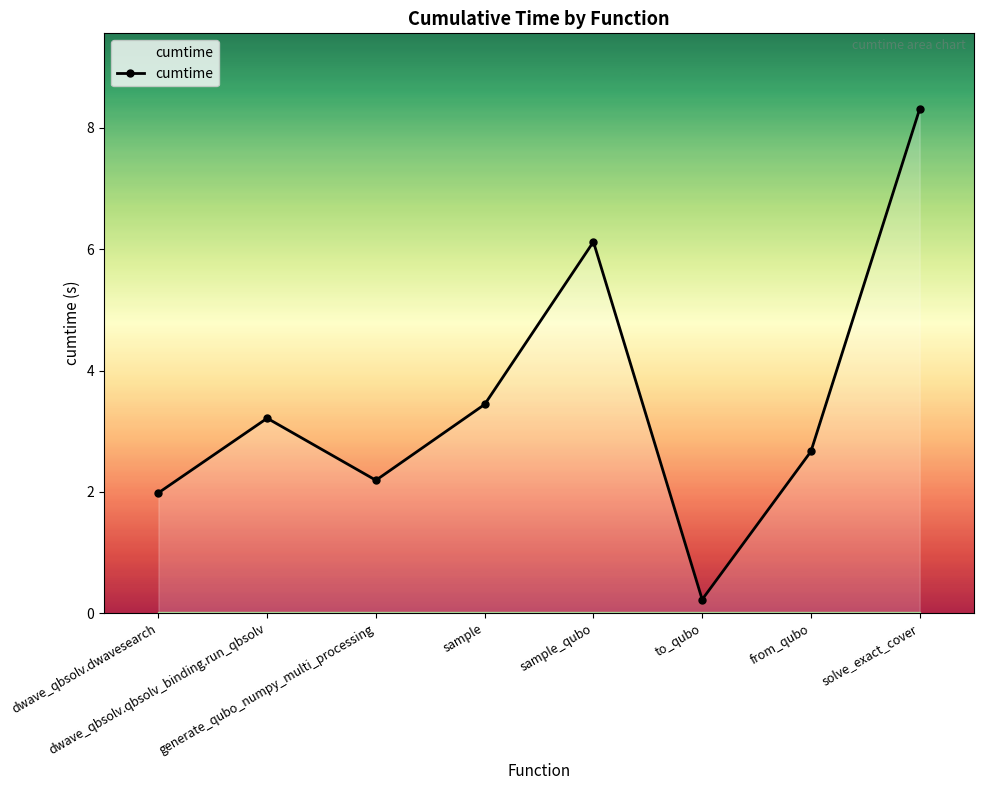

What is the difference between the values at dwave_qbsolv.qbsolv_binding.run_qbsolv and sample?

0.2